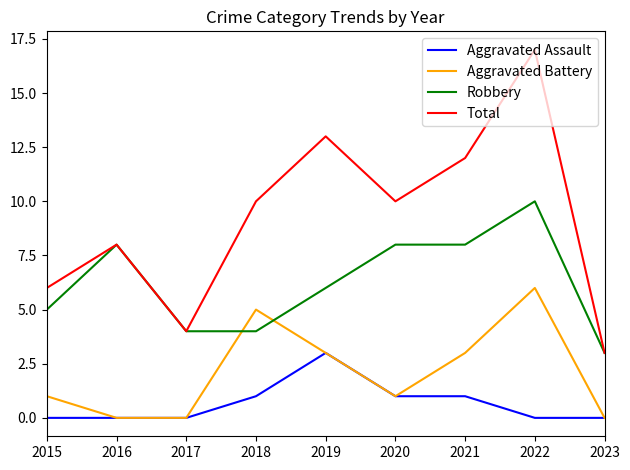

Which series has the largest range (max minus min)?

Total